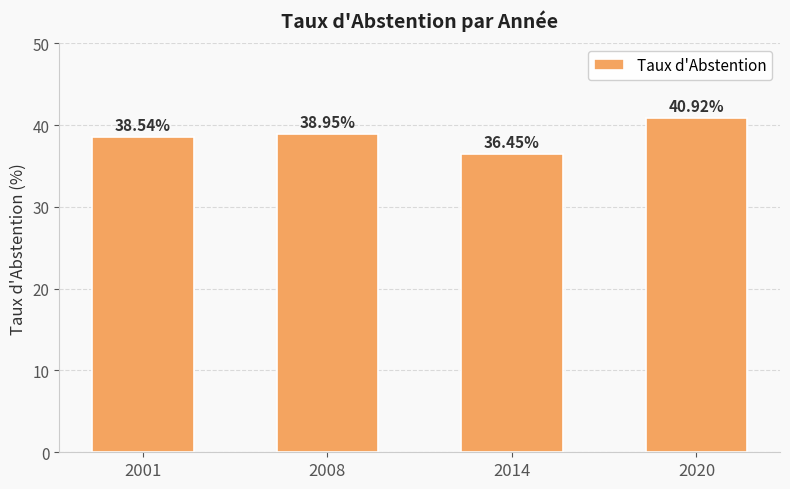

What is the value of the 1st bar from the left?

38.5